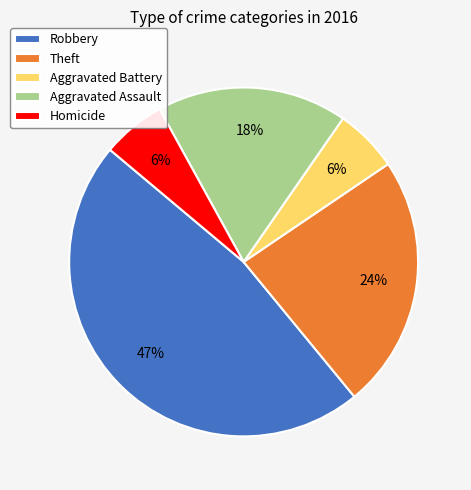

What percentage is the Aggravated Assault slice, to the nearest percent?

18%